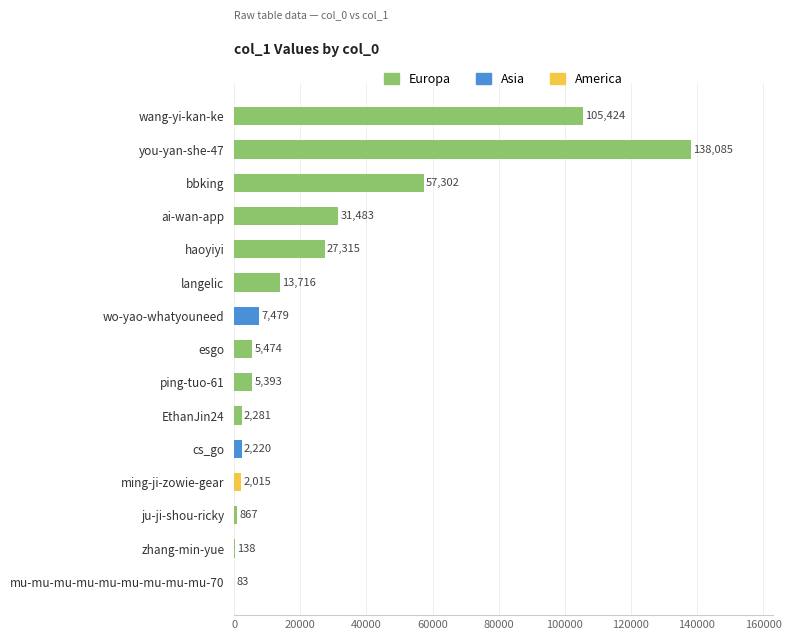

What is the change in value from you-yan-she-47 to mu-mu-mu-mu-mu-mu-mu-mu-mu-70?

-138002